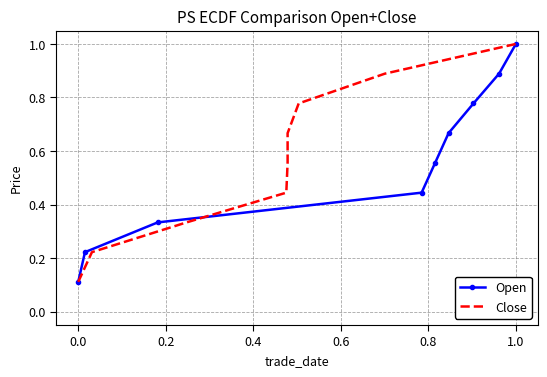

Which series has the largest total across all categories?

Open